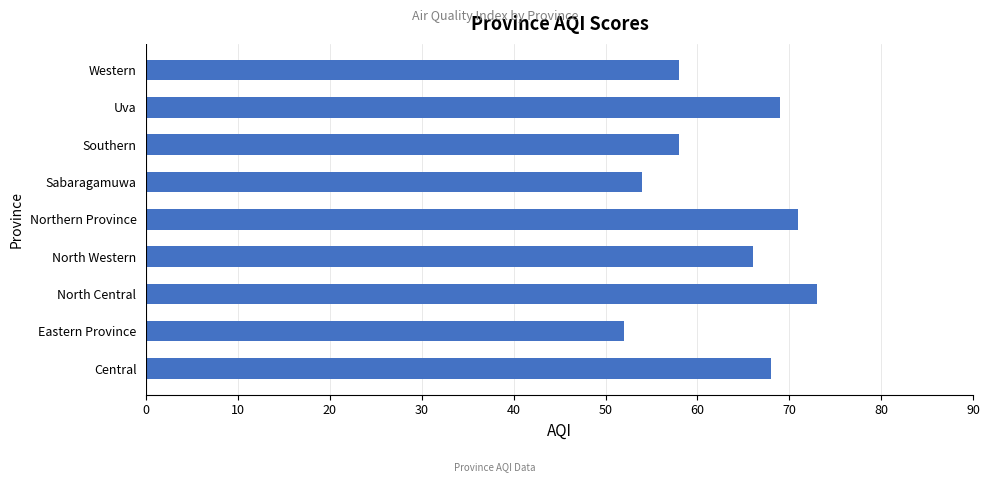

What is the sum of all values?

569